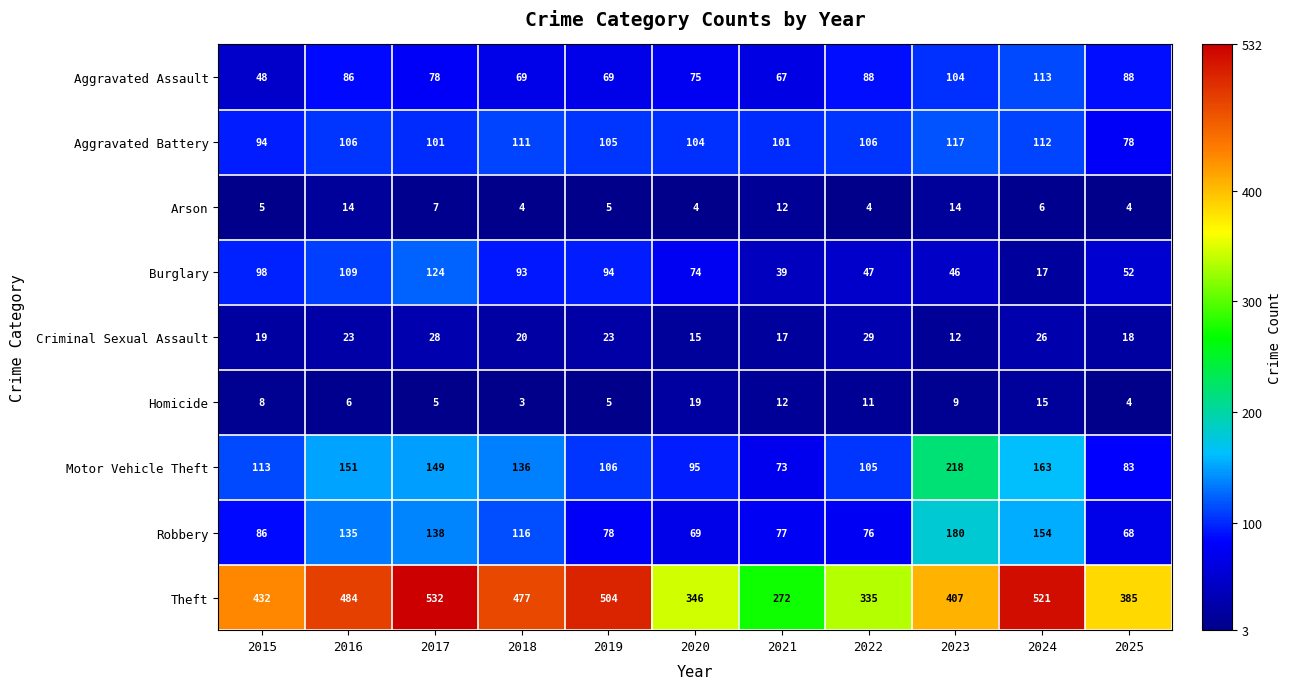

The value of Motor Vehicle Theft at 2017 is 149. True or false?

True